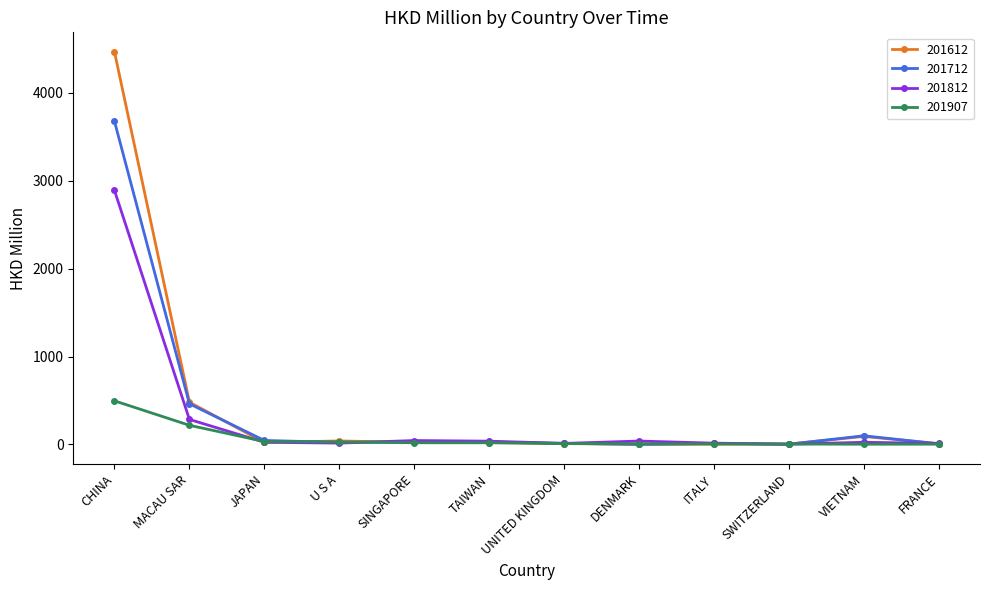

True or false: 201812 has a value of 283.9 at MACAU SAR.

True